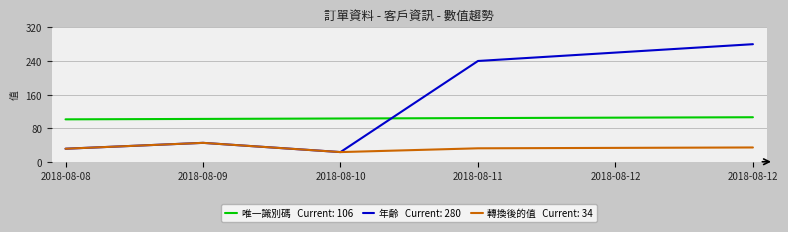

Does the chart display data point markers on the line(s)?

No